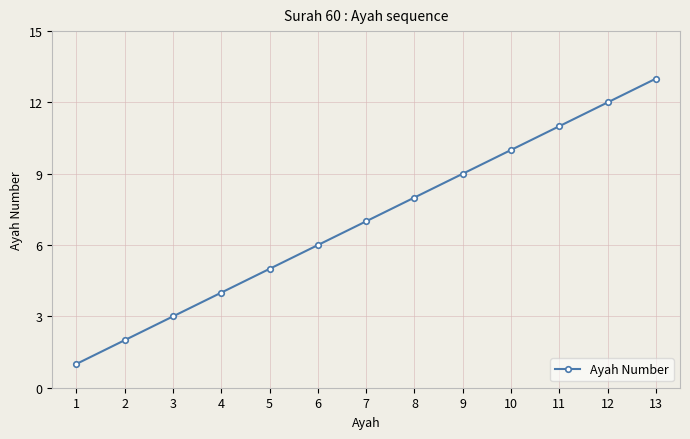

What is the change in value from 6 to 12?

+6